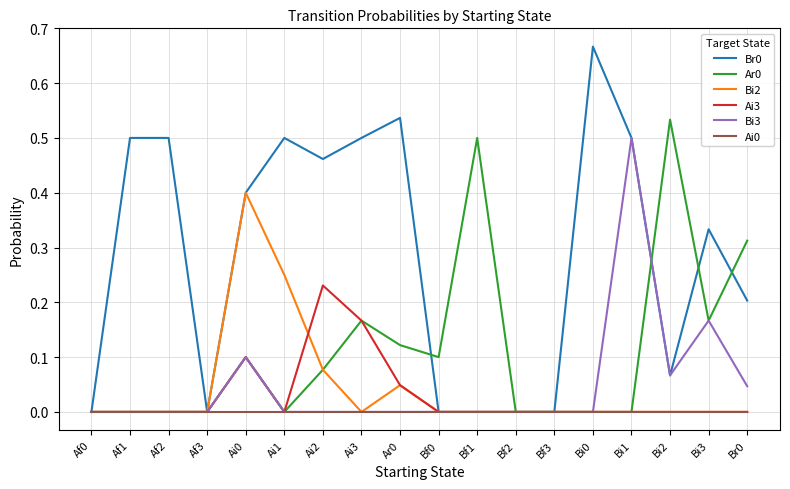

The Ai3 series shows -0.1 at Bf0. True or false?

False